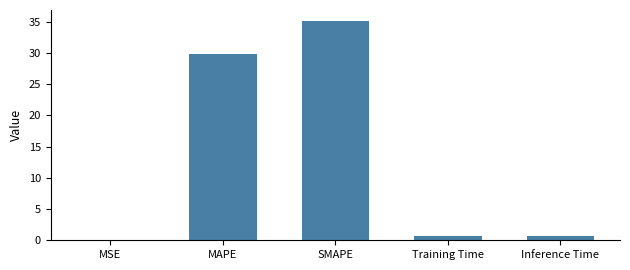

What is the ratio of the value at SMAPE to the value at MAPE?

1.2